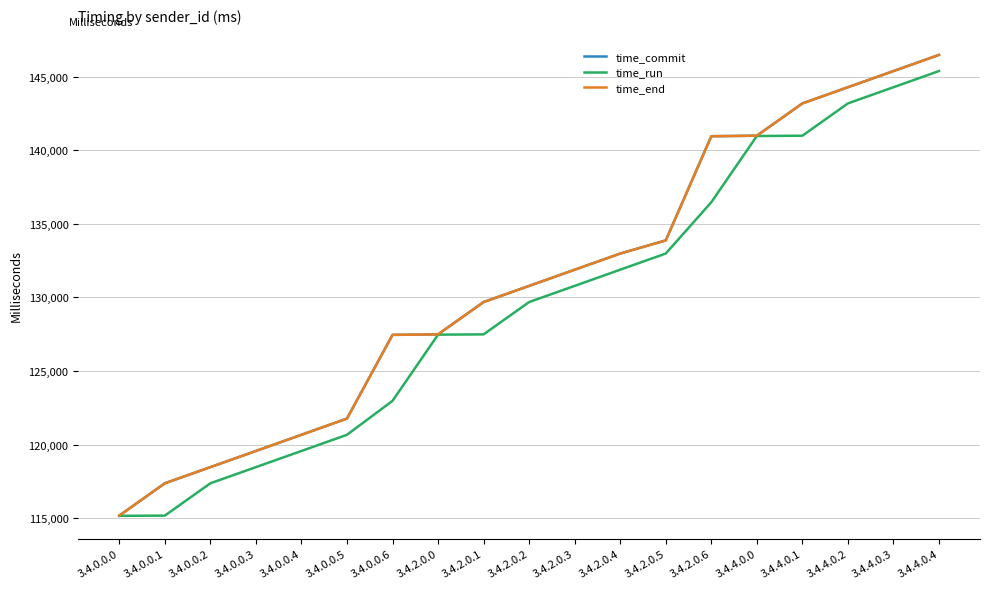

What is the total value across all series at 3.4.0.0.5?

364197.6